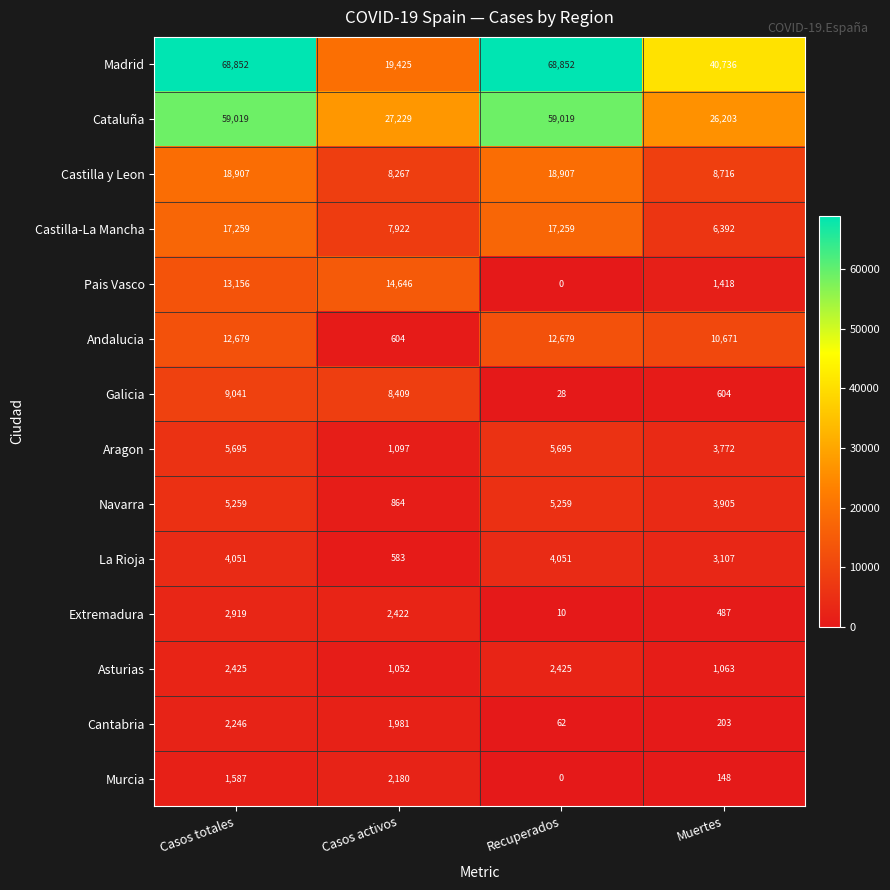

Is it true that Cataluña equals 59019 at Casos totales?

True